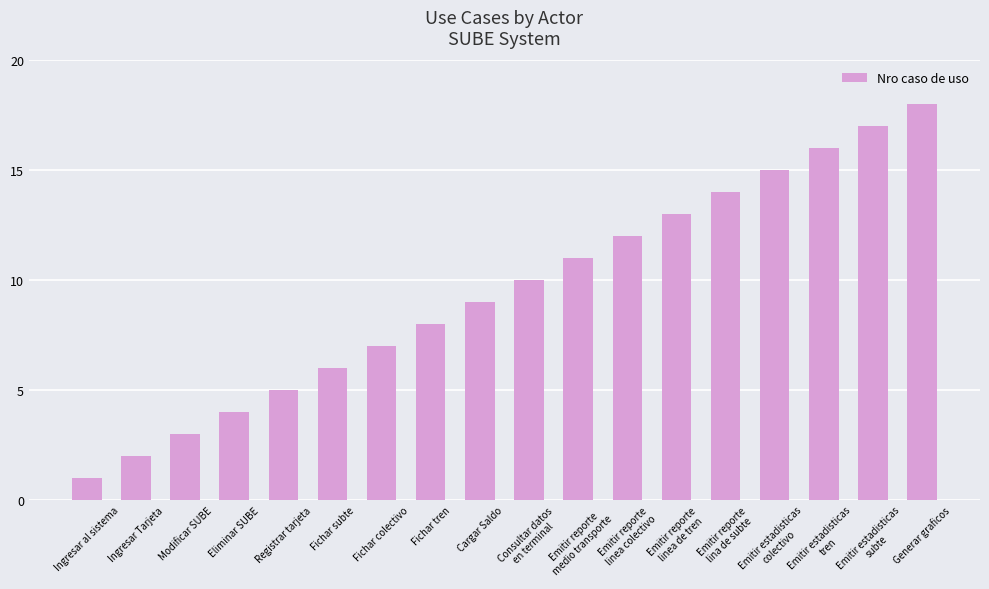

What is the value of the 15th bar from the left?

15